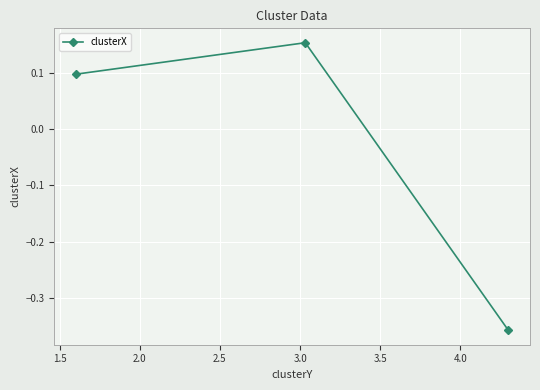

How many positive values are there?

2